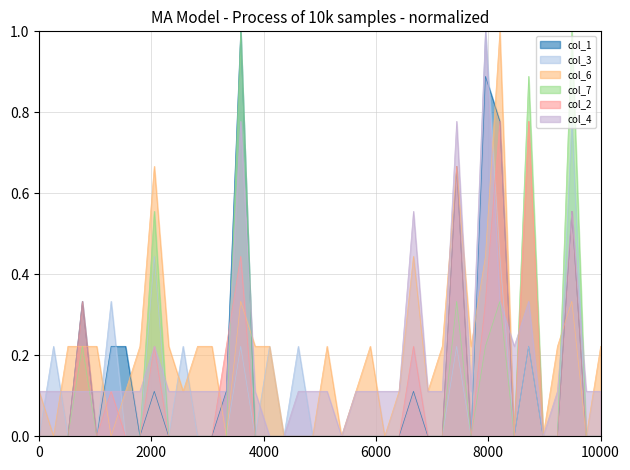

True or false: col_3 has more than 2 points higher than both neighbors.

True